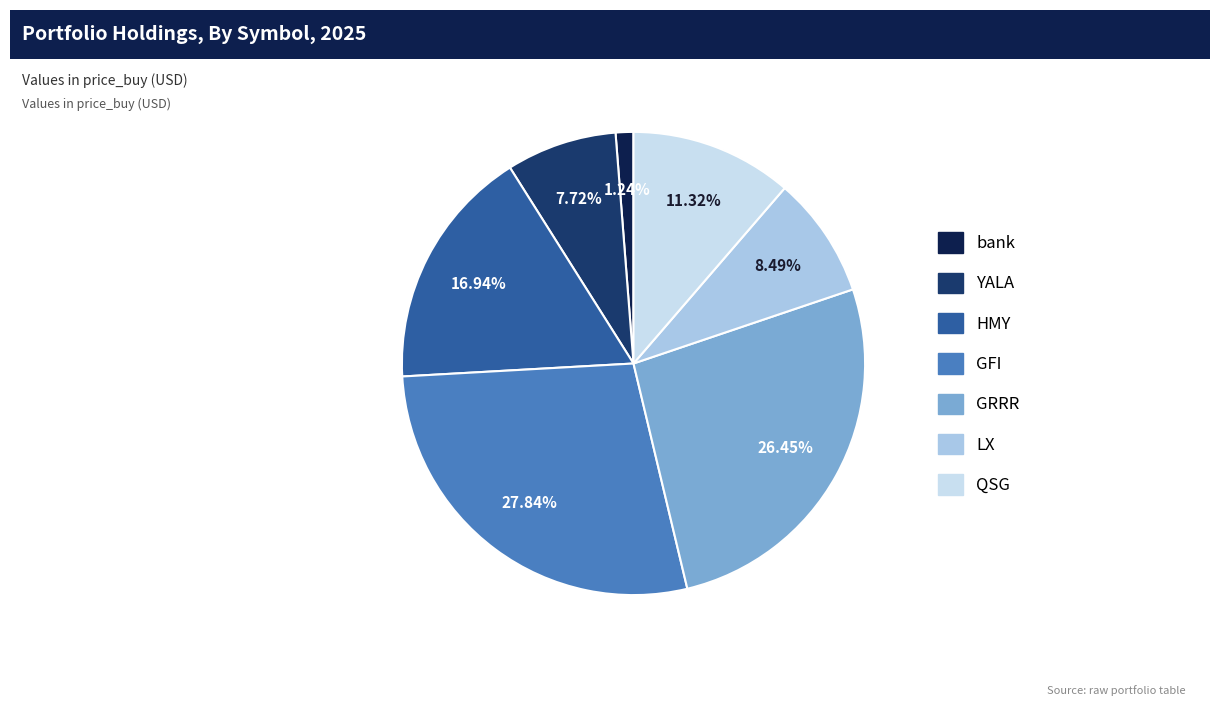

How many slices are in this pie chart?

7